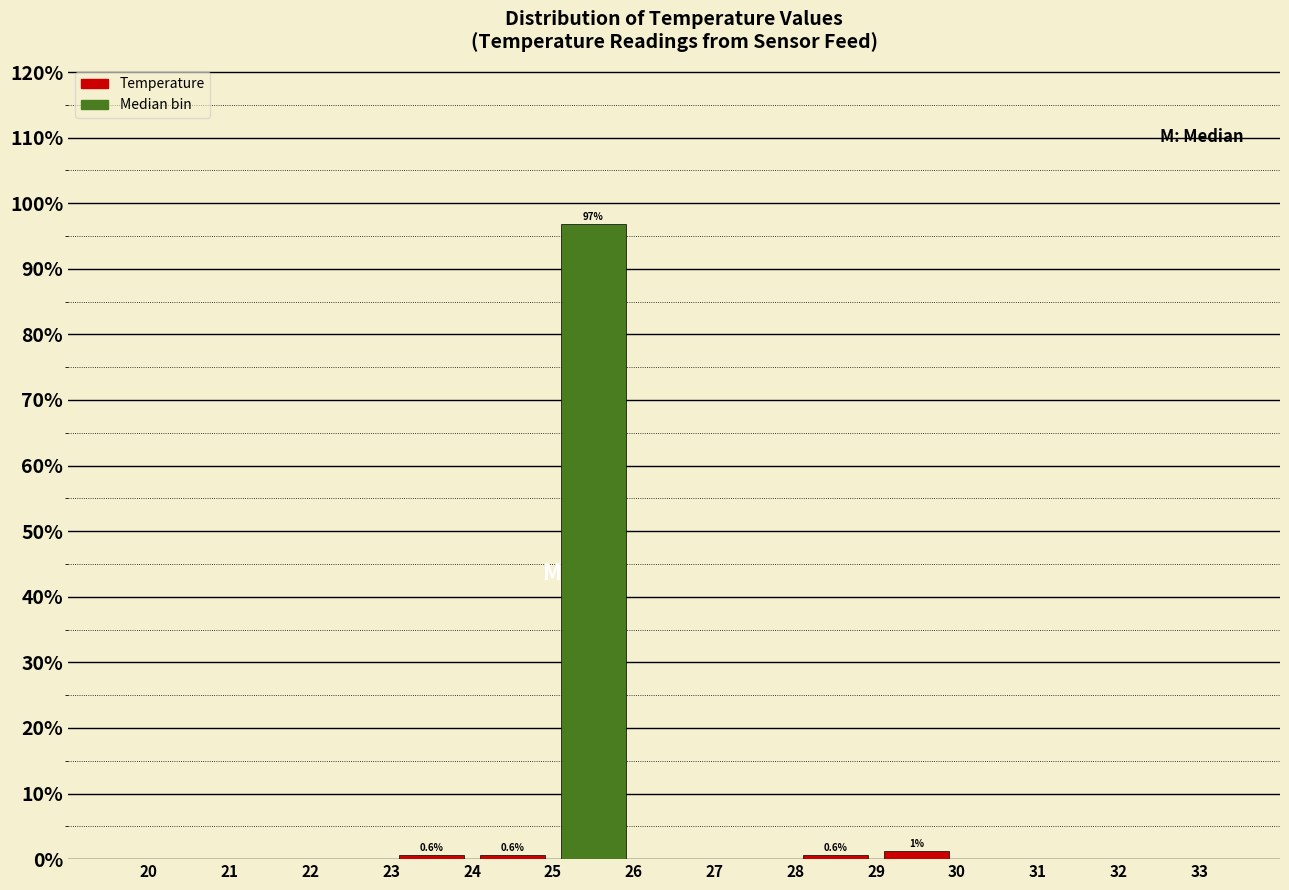

Over which range of the x-axis is the bar tallest?

25 to 26